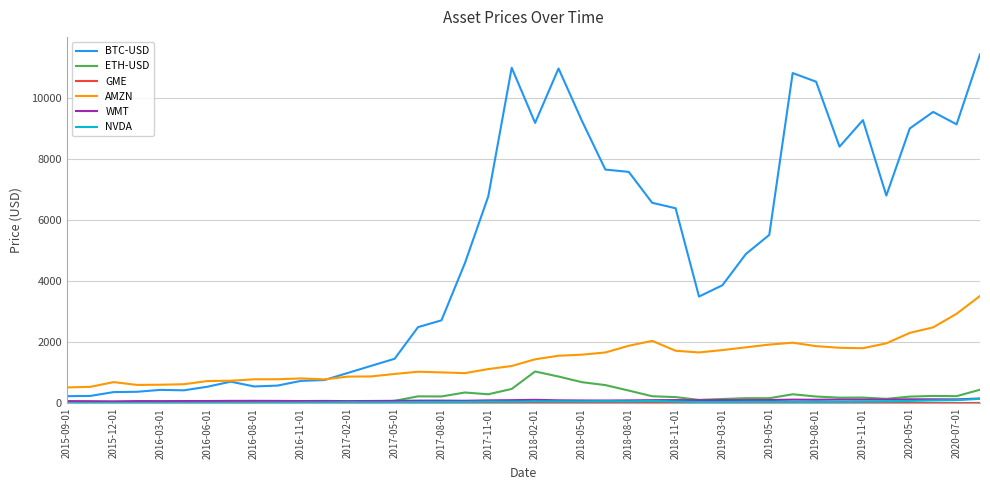

True or false: AMZN and NVDA intersect in this chart.

False